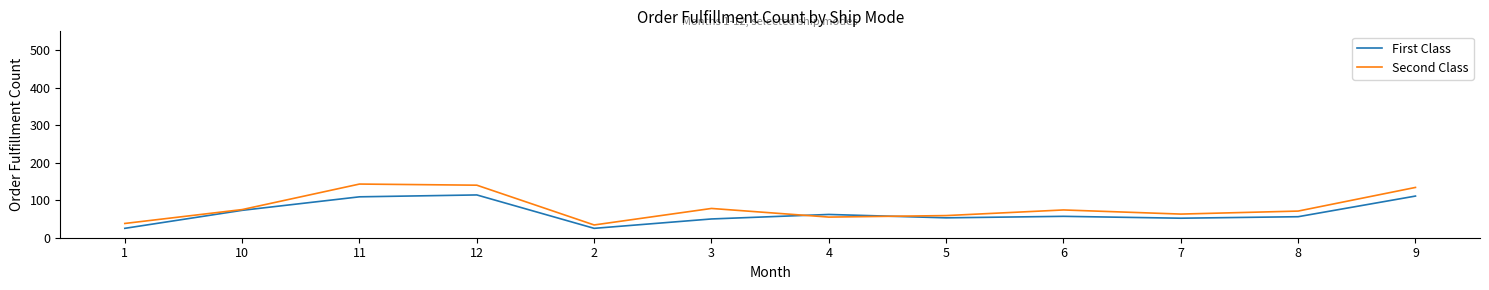

Which series has the widest spread of values?

Second Class